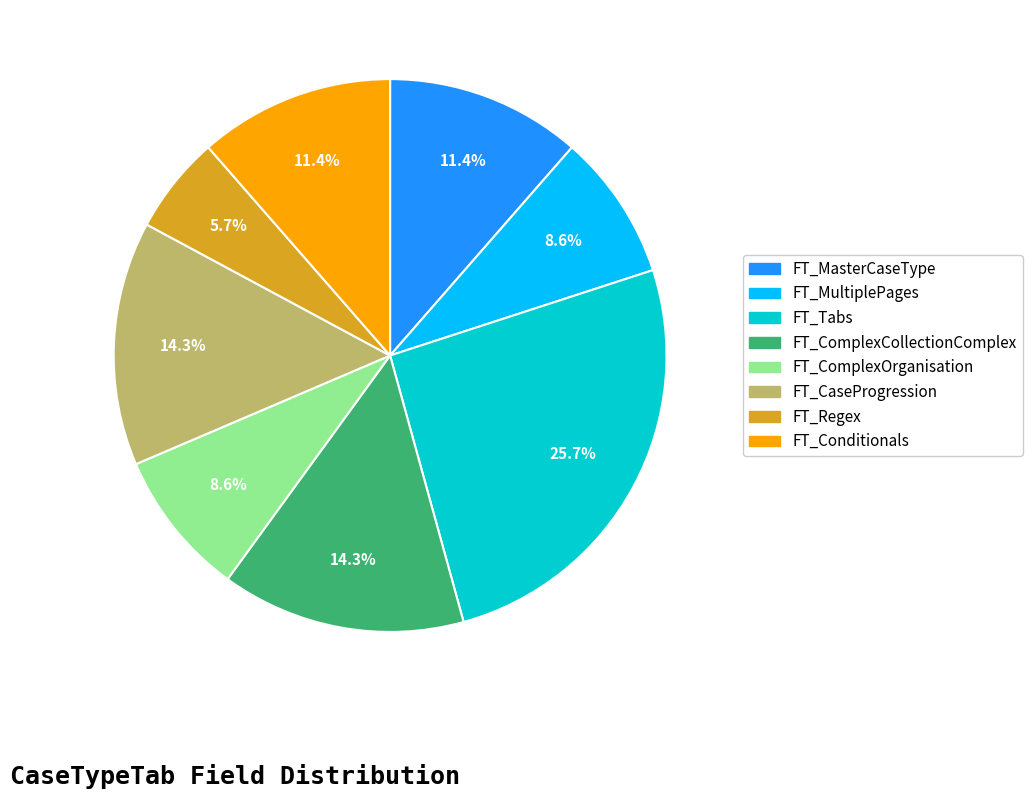

Approximately how many times larger is the value at FT_ComplexCollectionComplex compared to FT_CaseProgression?

1.0